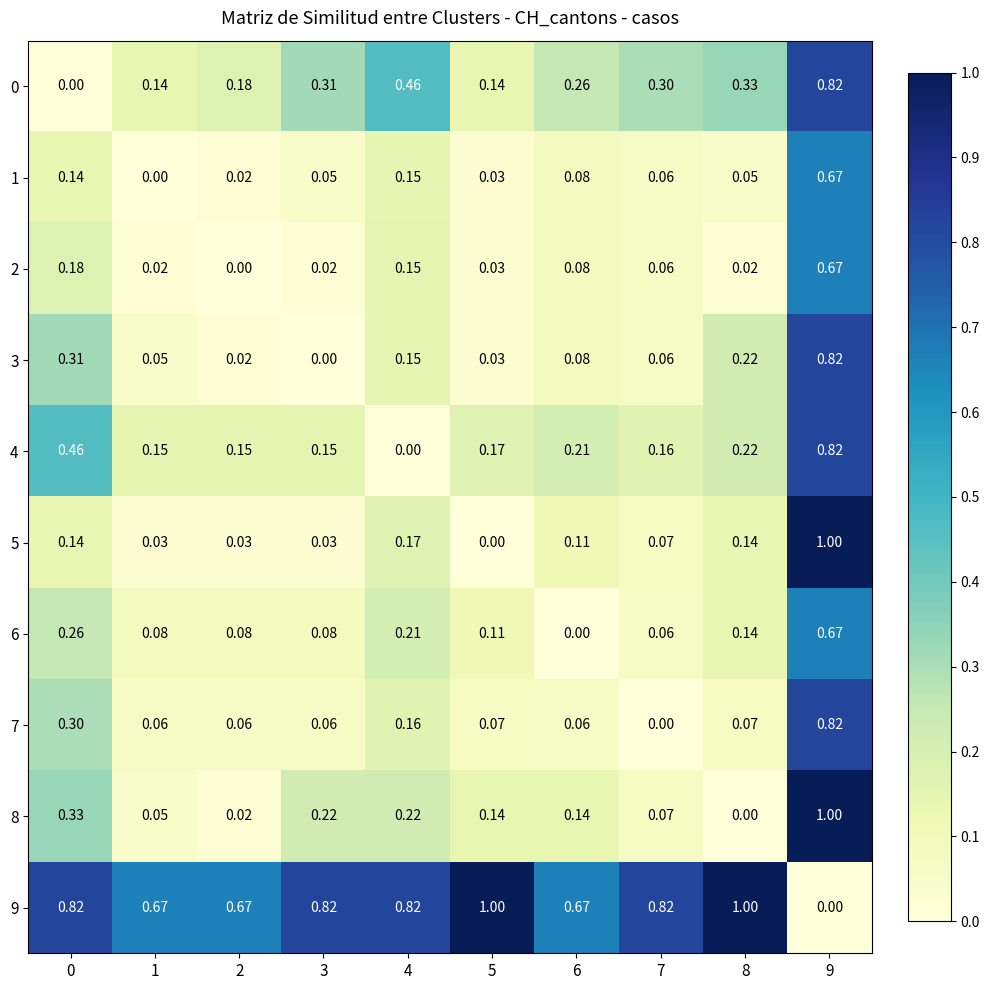

What is the total value across all series at 3?

1.7